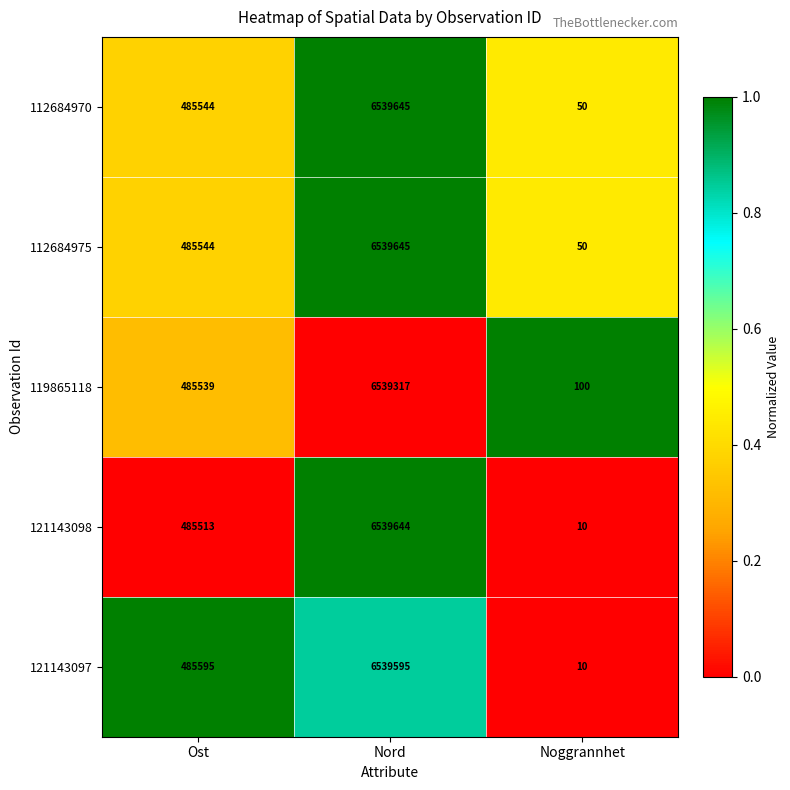

Which series has the widest spread of values?

121143098